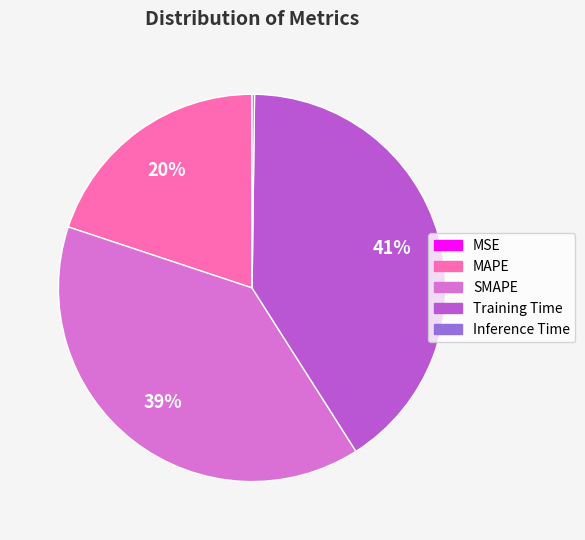

To the nearest percent, what is the combined percentage of SMAPE and Training Time?

80%